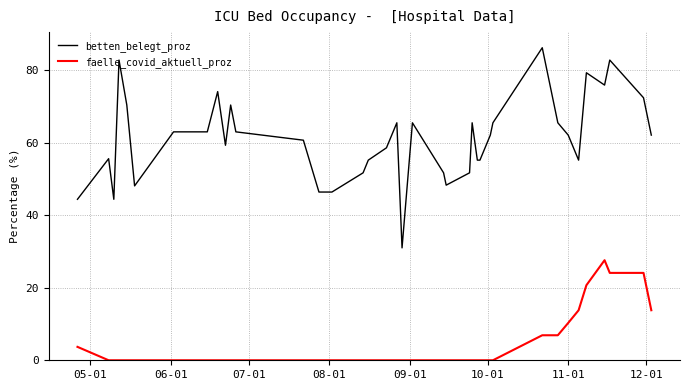

Rank the series by their maximum value, from highest to lowest.

betten_belegt_proz, faelle_covid_aktuell_proz